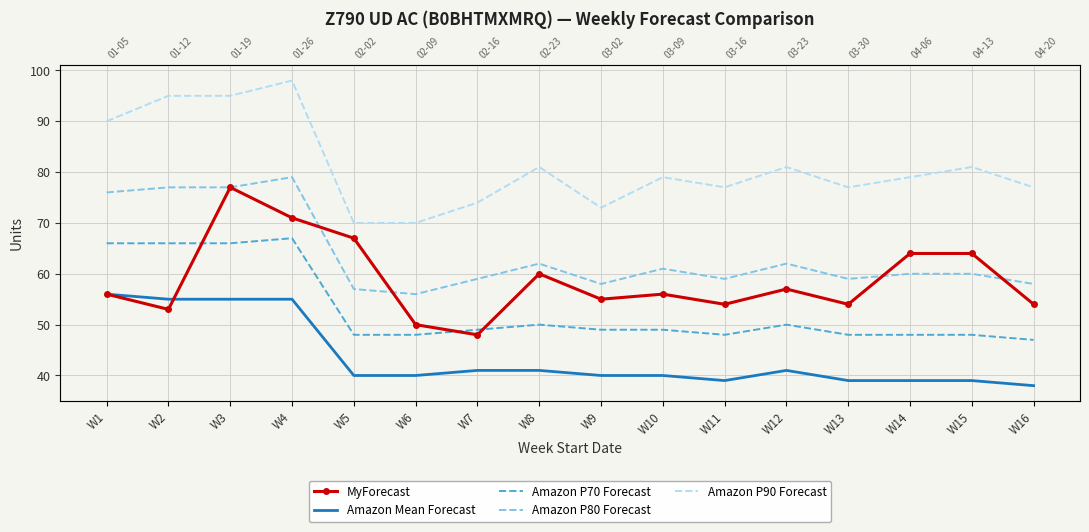

Which category has the lowest value in the Amazon P80 Forecast series?

W6